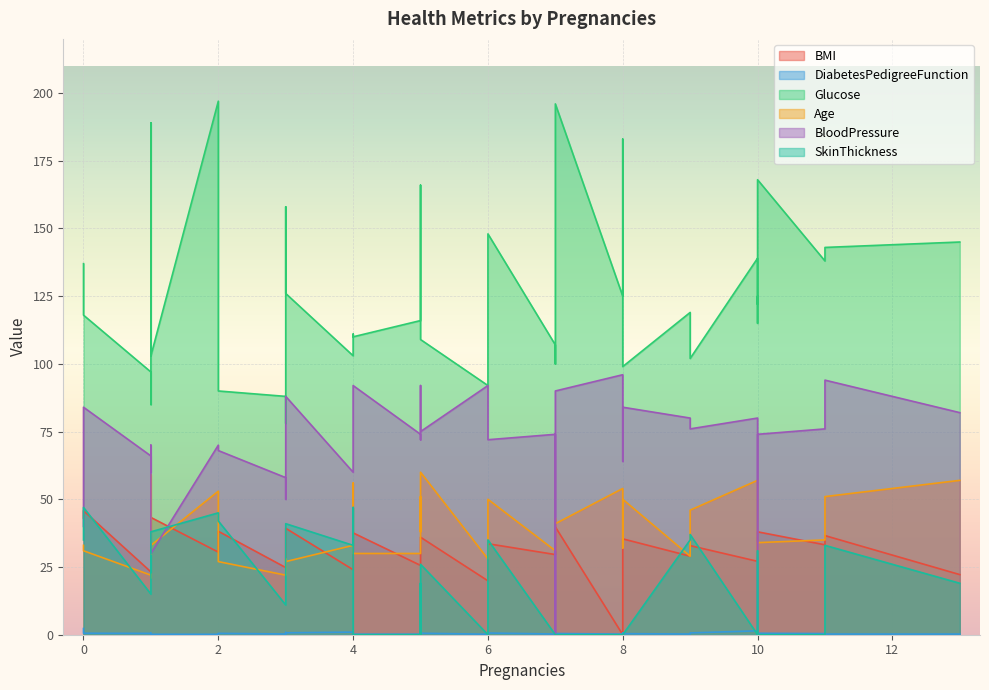

What is the average value of the DiabetesPedigreeFunction series?

0.5